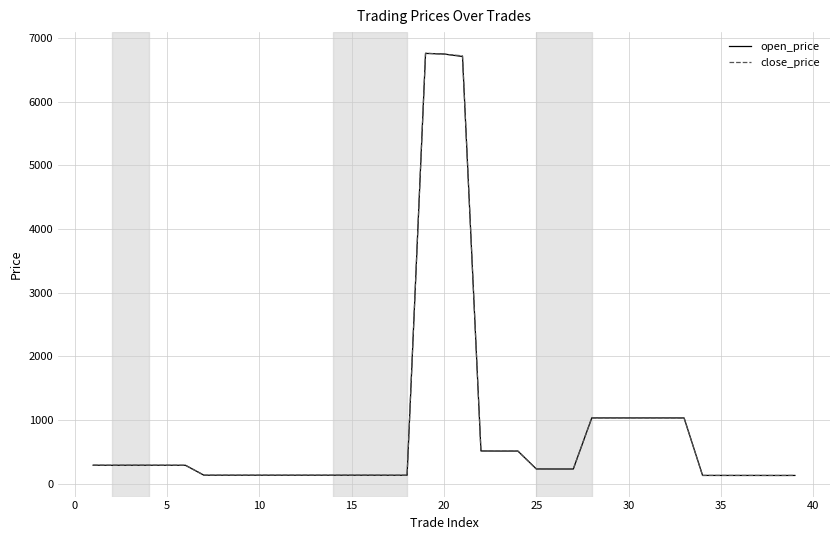

The value of close_price at 25 is 231.1. True or false?

True